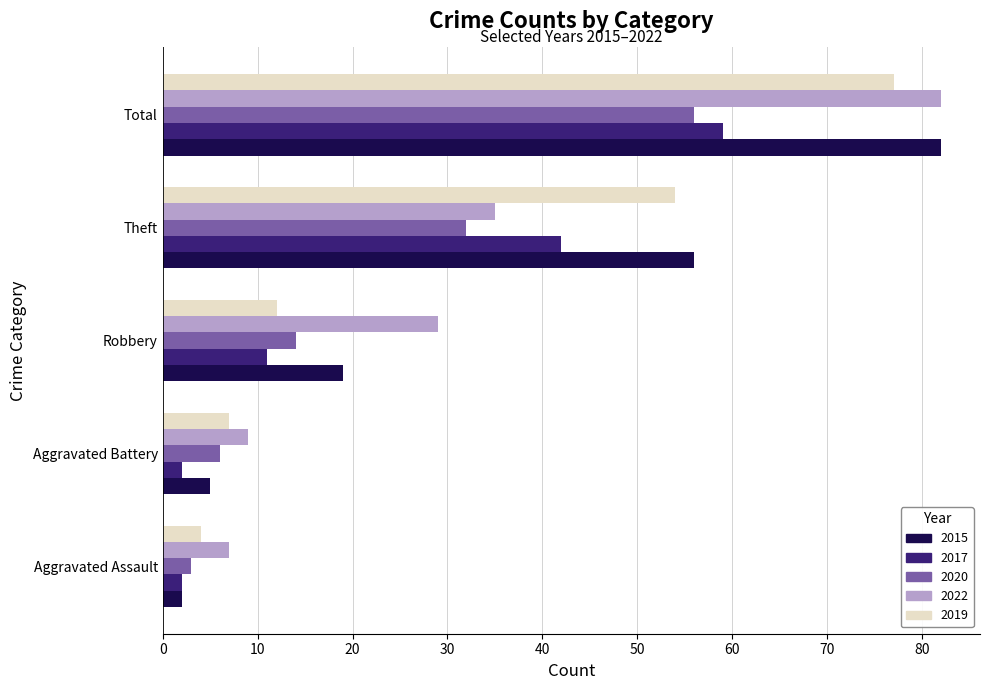

What is the total value across all series at Total?

356